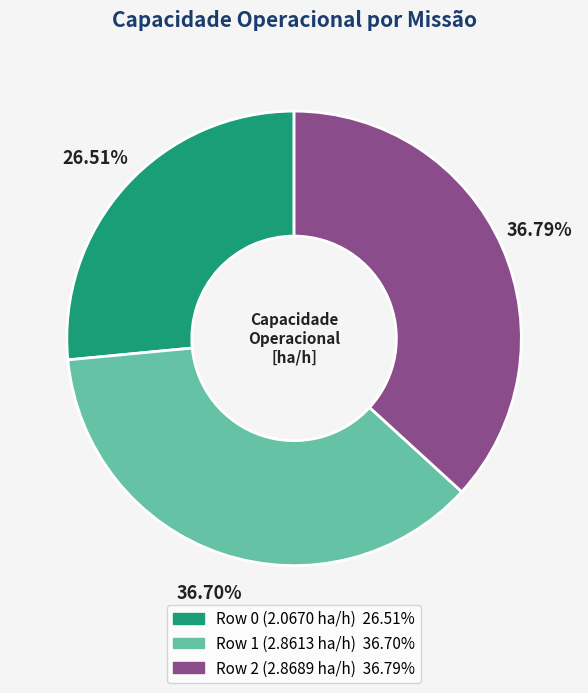

Which has a higher value, Row 2 or Row 0?

Row 2